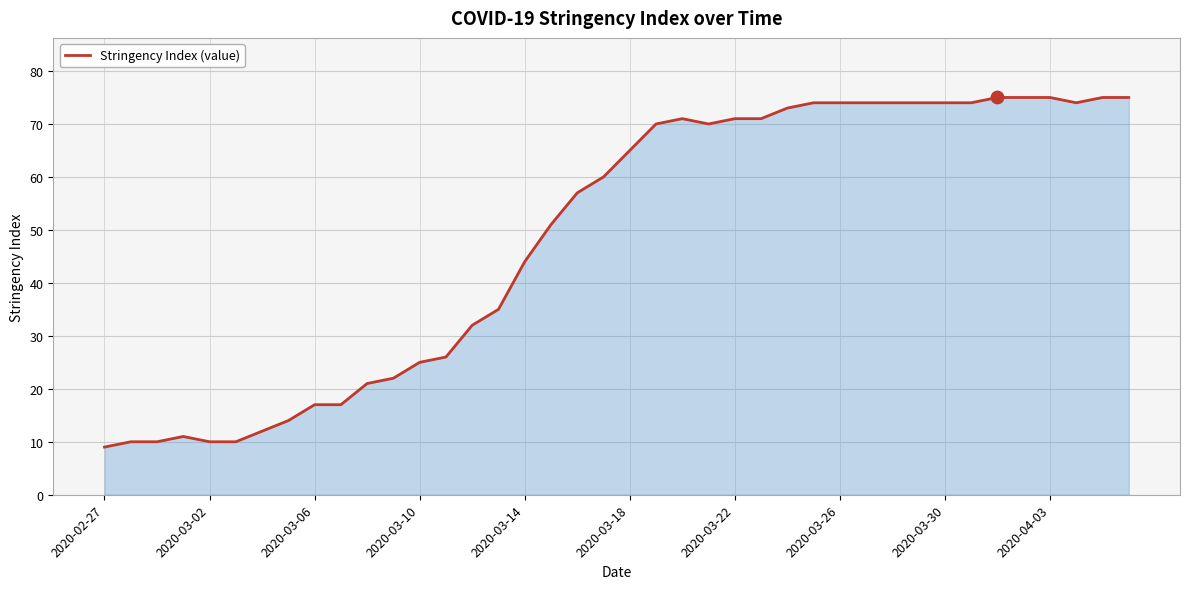

What is the difference between the maximum and minimum values?

66